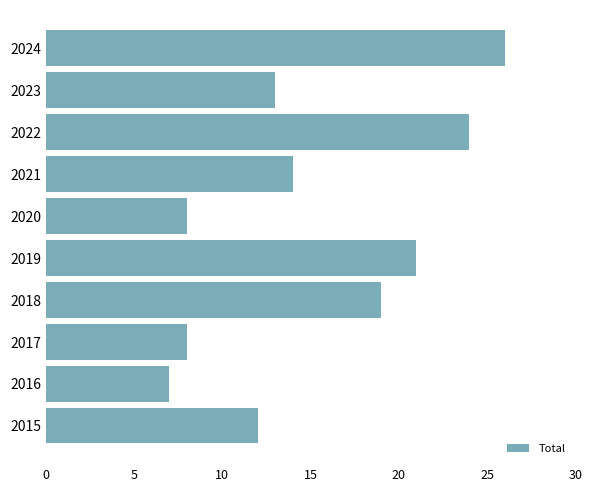

Reading top to bottom, extract all data points from this chart.

2024=26	2023=13	2022=24	2021=14	2020=8	2019=21	2018=19	2017=8	2016=7	2015=12